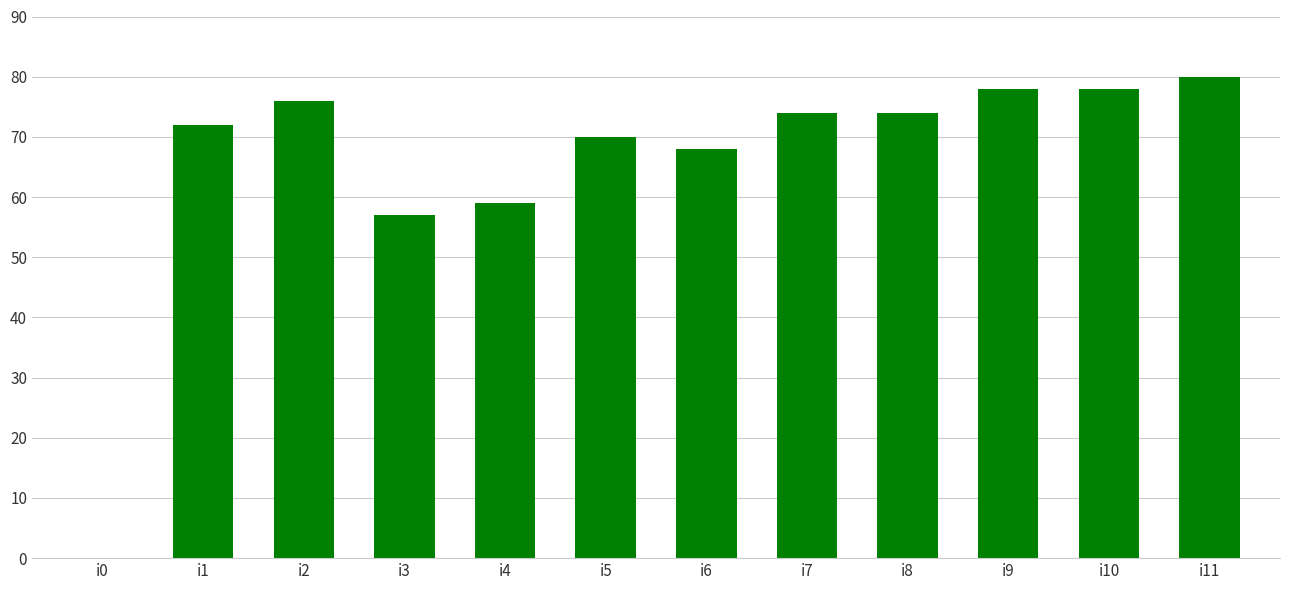

Is it true that the value at i8 is 99?

False